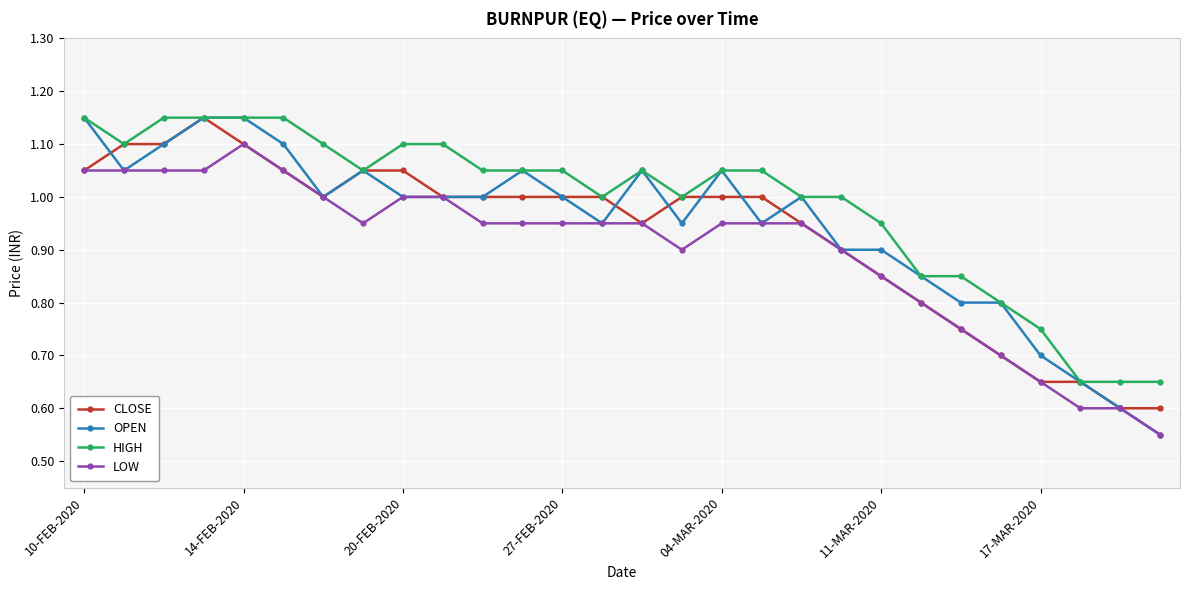

How many series are shown in this chart?

4